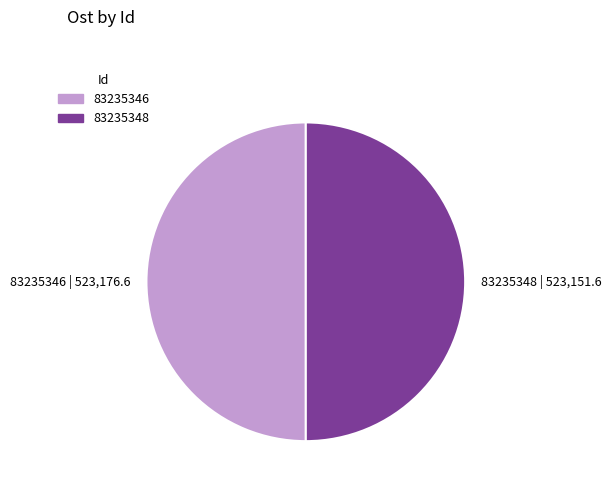

The 83235348 slice represents 50% of the pie. True or false?

True